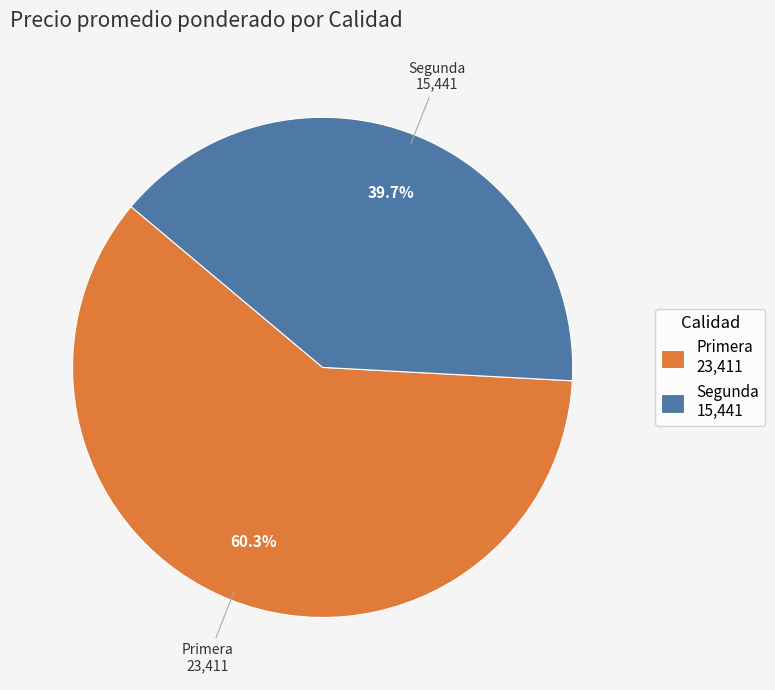

What percentage is NOT represented by Primera 23,411?

39.7%